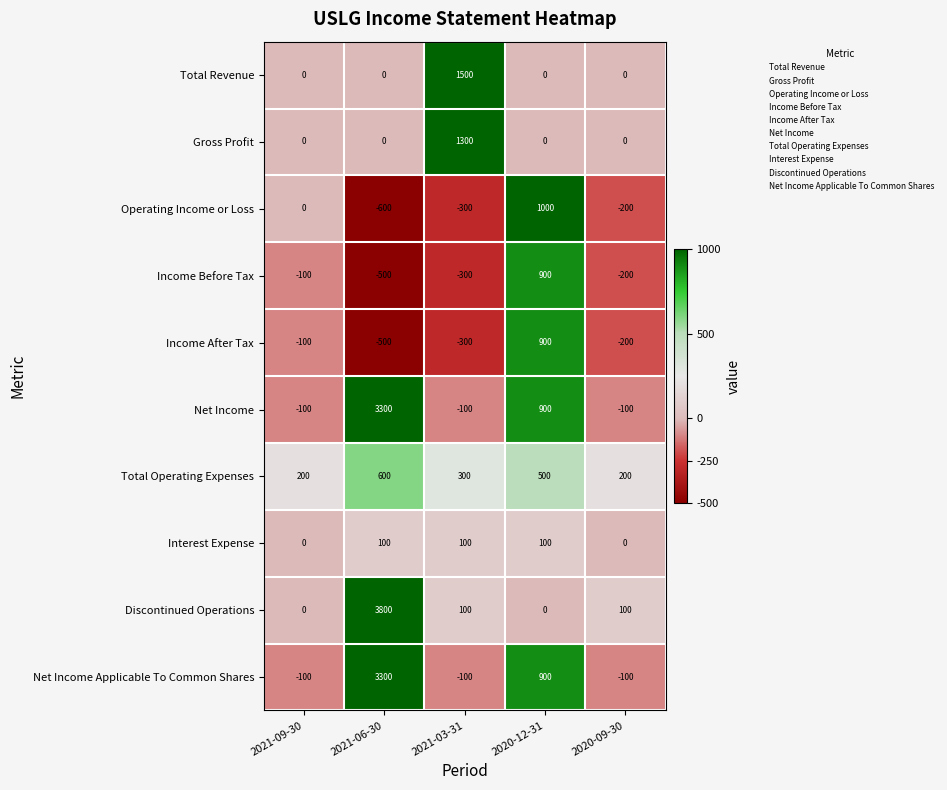

Read the Total Operating Expenses value at 2020-09-30, to the nearest 10.

200